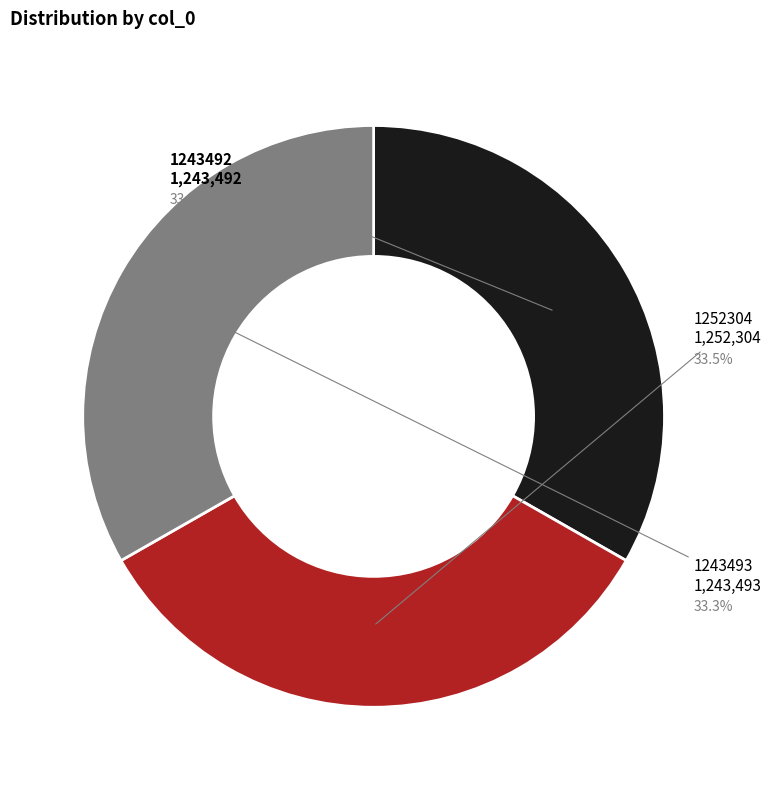

What portion of the pie excludes 1243493?

66.7%